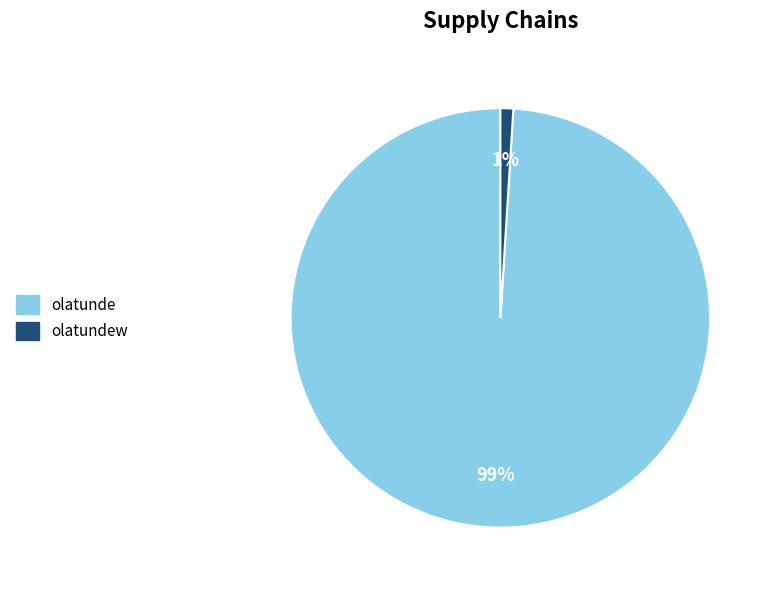

Which has a higher value, olatunde or olatundew?

olatunde